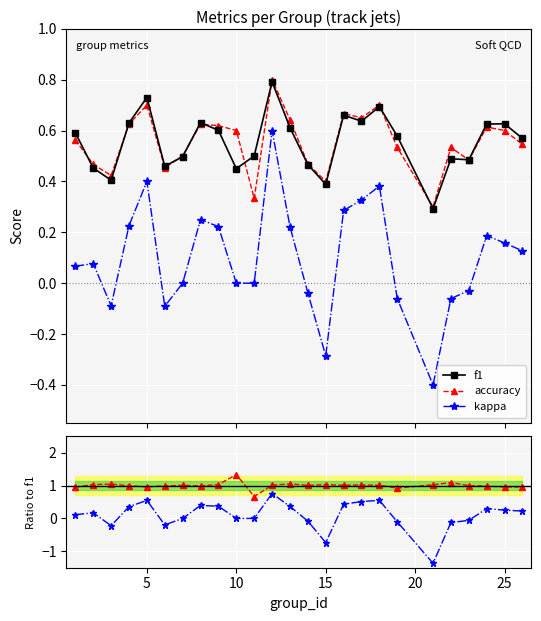

True or false: kappa and accuracy intersect in this chart.

False